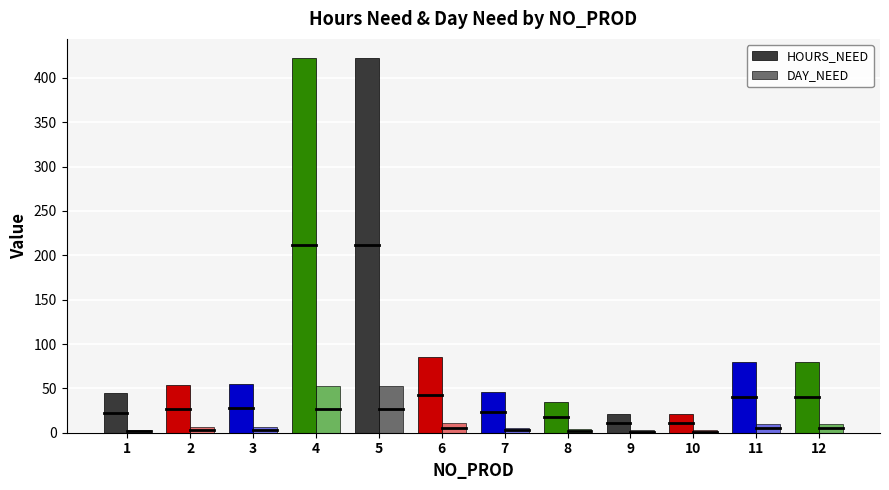

What is the sum of all DAY_NEED values?

169.0